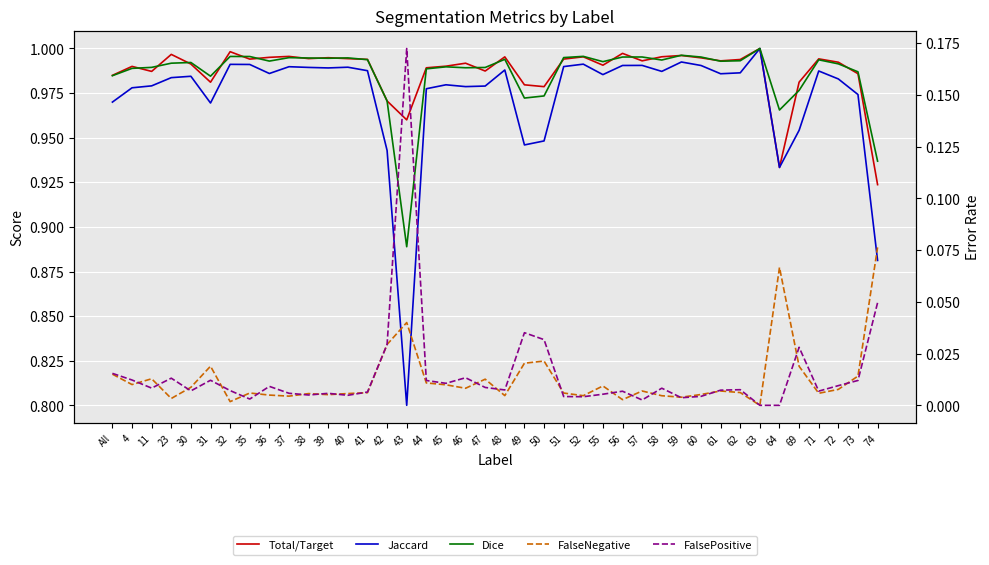

In Jaccard, how many points are higher than both neighbors (excluding endpoints)?

11